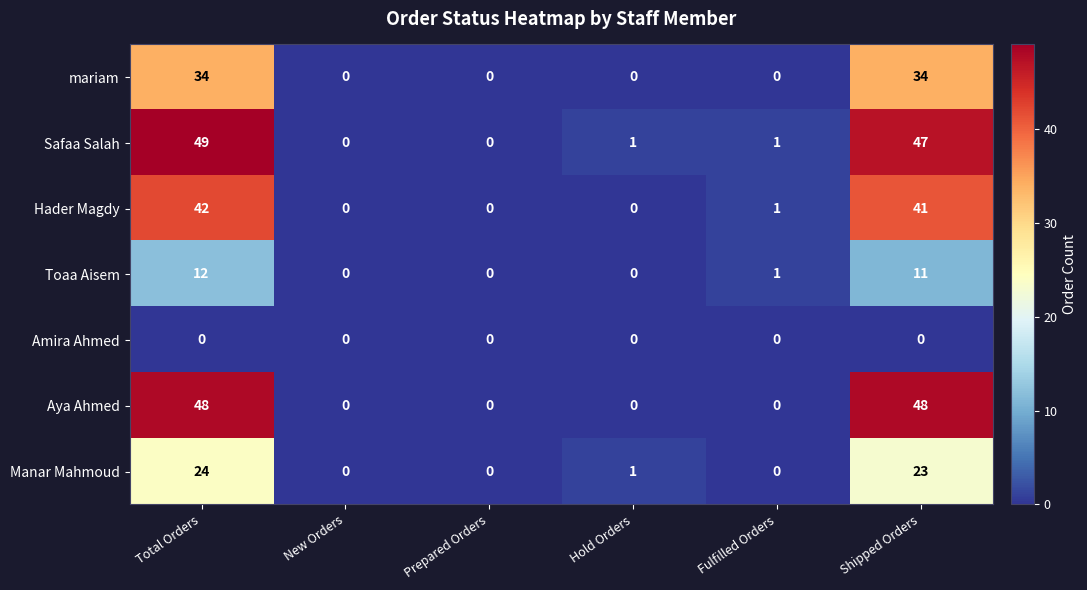

What is the difference between the maximum and minimum values in the Hader Magdy series?

42